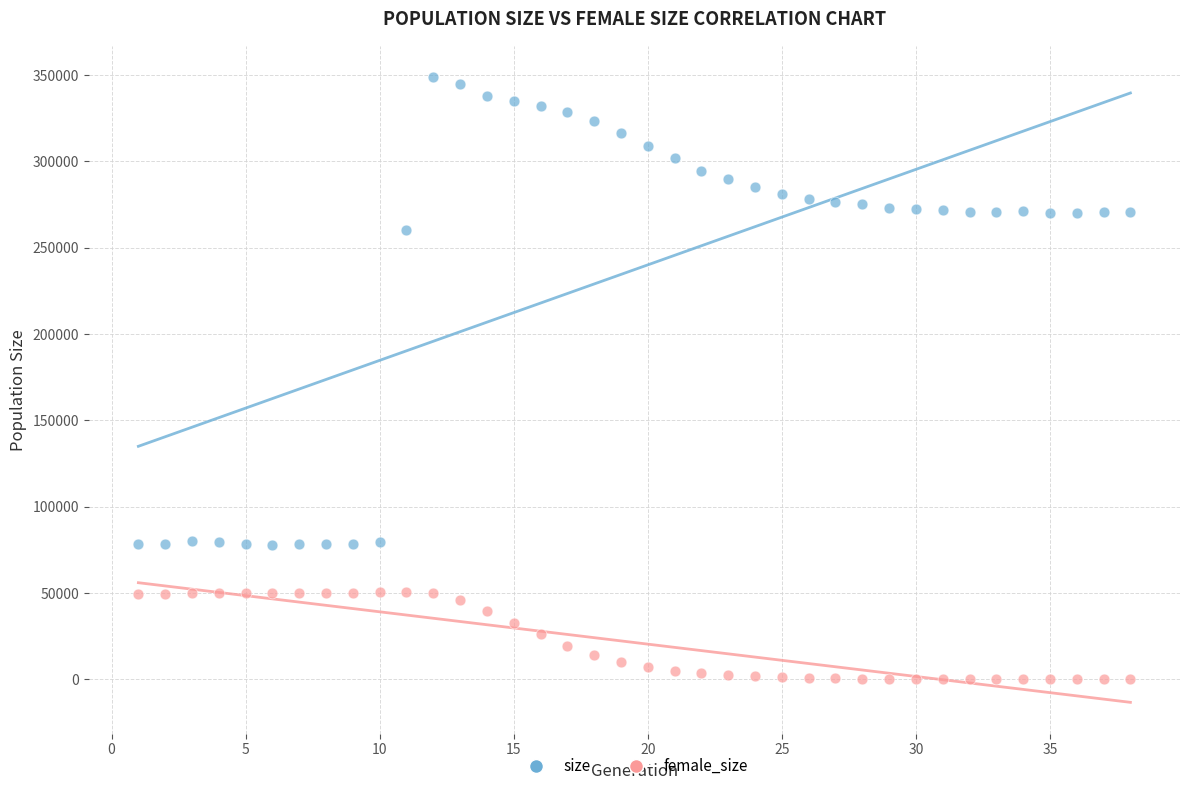

Which series has the largest Y range (max minus min)?

size